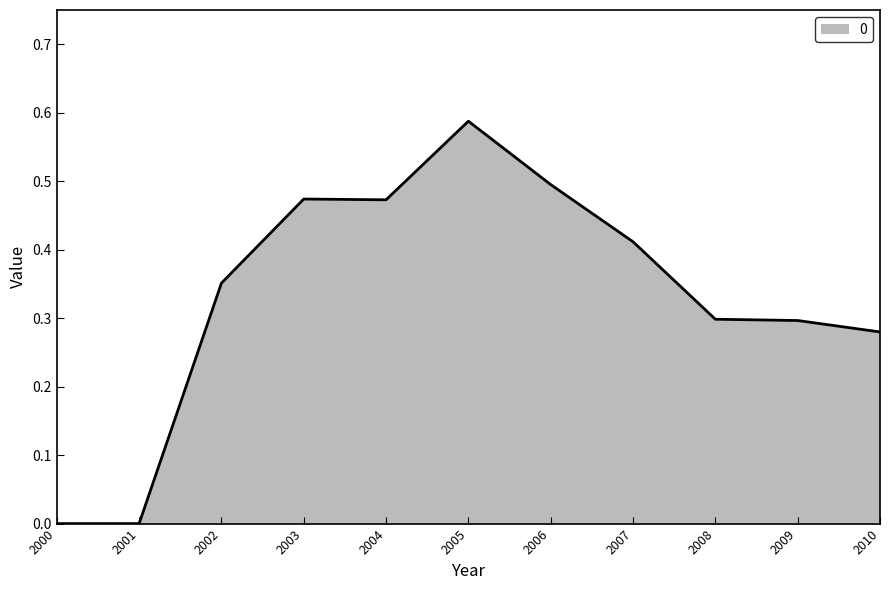

Between 2009 and 2003, which is larger?

2003